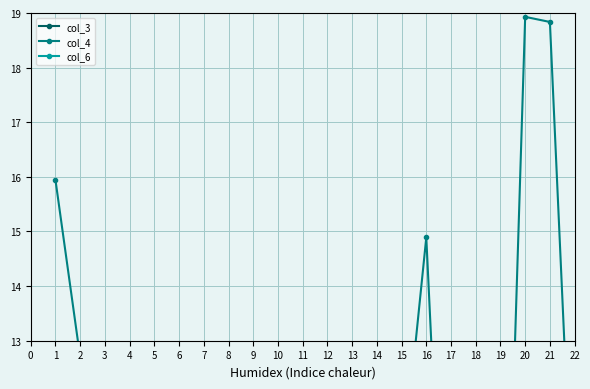

What is the difference between the maximum and minimum values in the col_6 series?

20.2